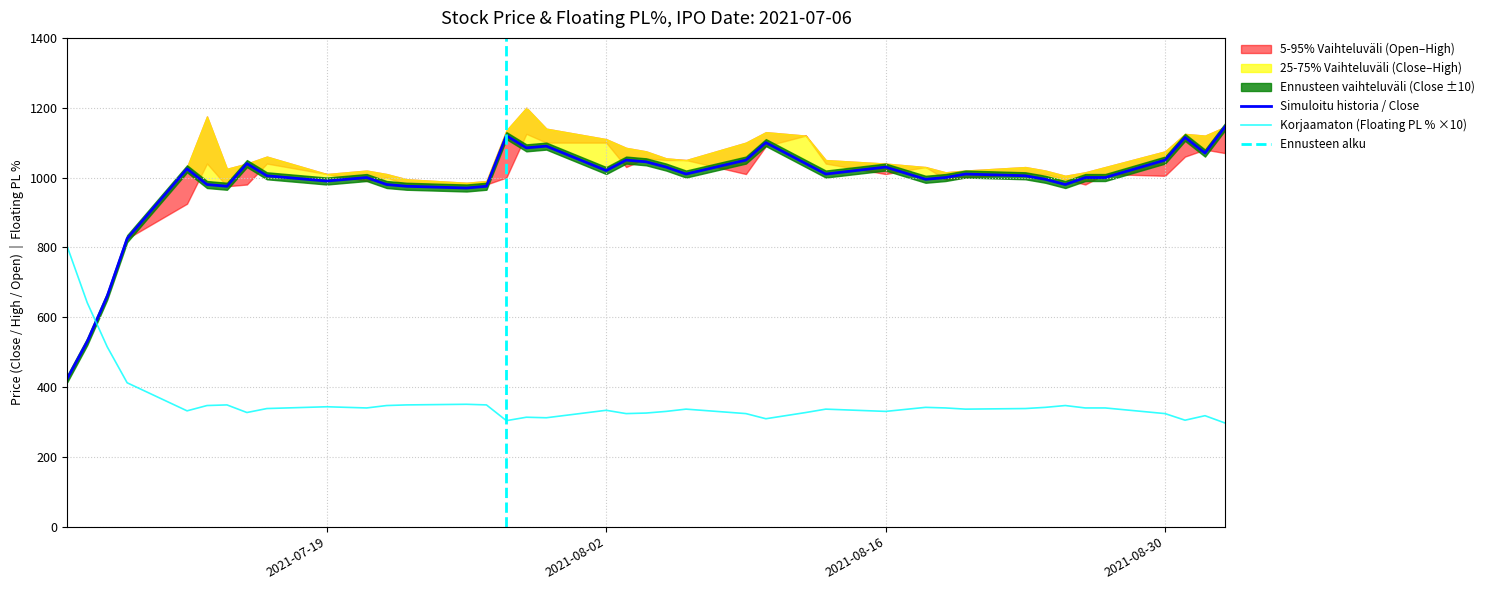

What is the lowest value of the Korjaamaton (Floating PL % ×10) series?

296.9